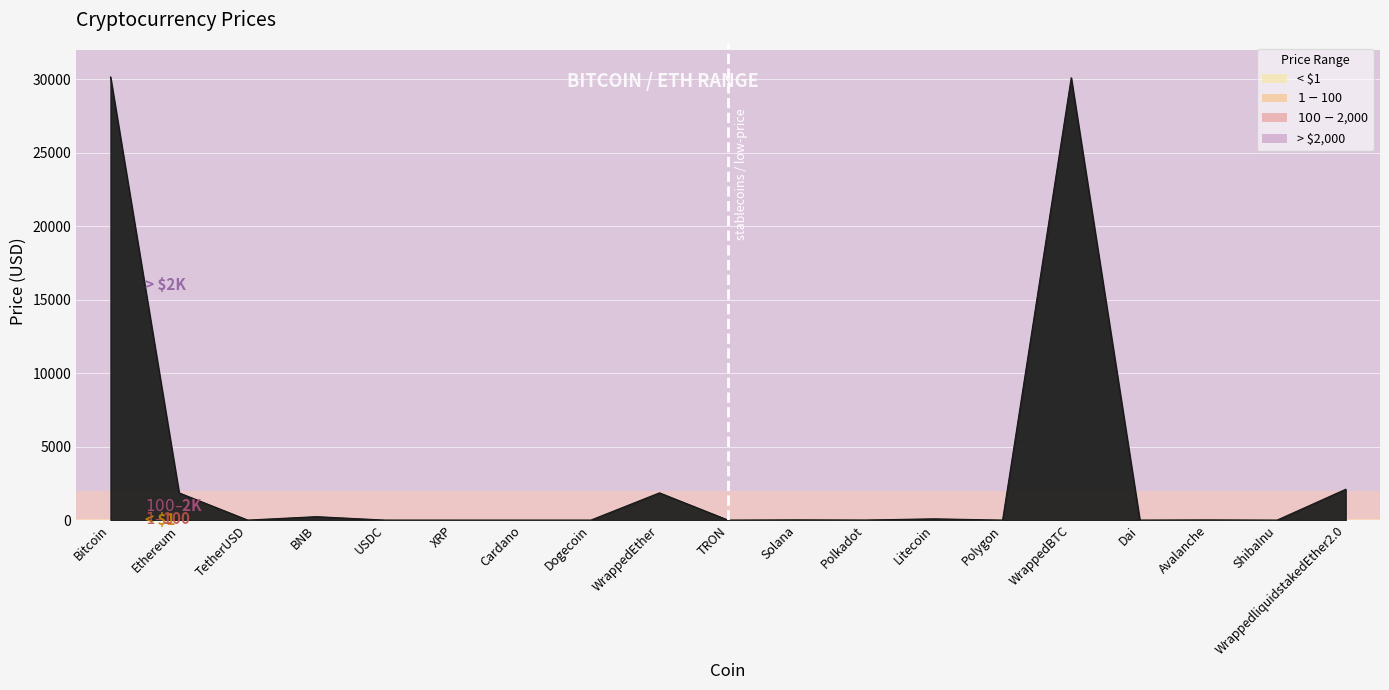

What is the sum of the values at Avalanche and Polygon?

13.7